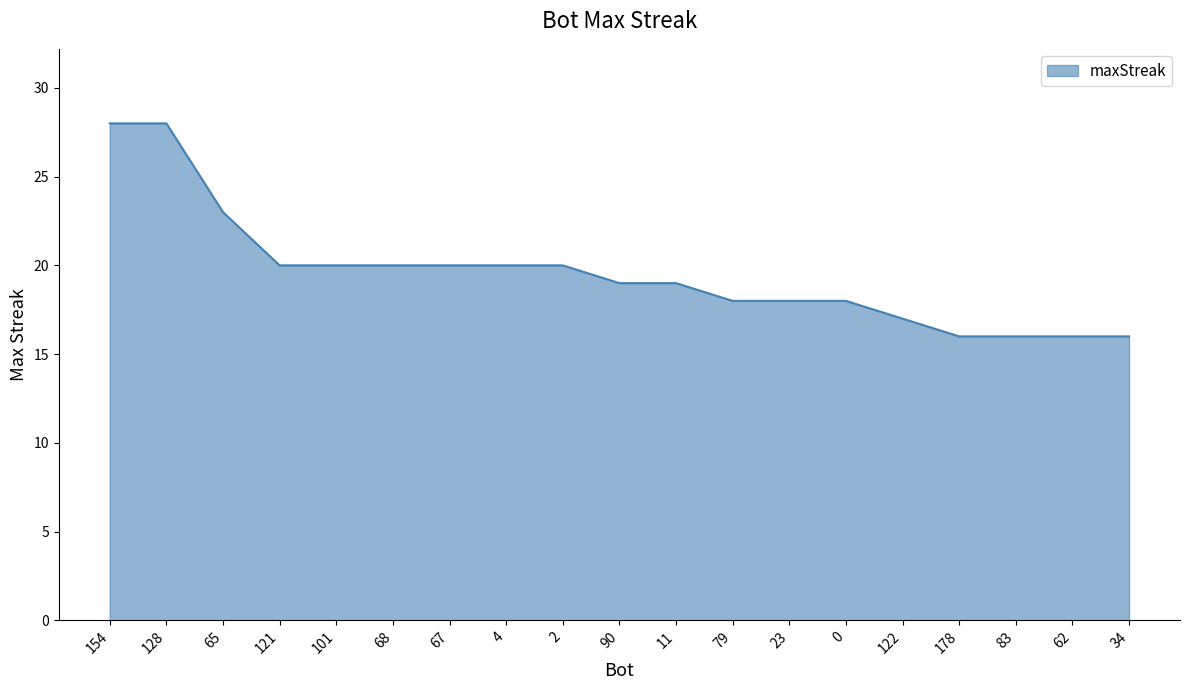

What is the smallest value displayed?

16